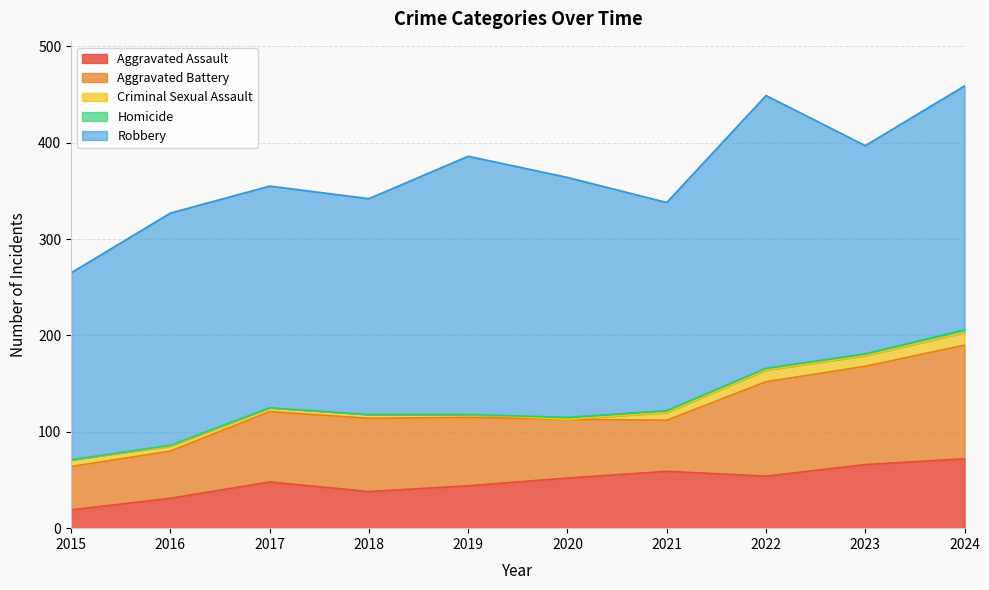

Reading left to right, list all the values displayed in this chart.

Aggravated Assault: 2015=19	2016=31	2017=48	2018=38	2019=44	2020=52	2021=59	2022=54	2023=66	2024=72
Aggravated Battery: 2015=45	2016=49	2017=73	2018=76	2019=71	2020=61	2021=53	2022=98	2023=102	2024=118
Criminal Sexual Assault: 2015=7	2016=5	2017=4	2018=4	2019=3	2020=0	2021=8	2022=12	2023=11	2024=13
Homicide: 2015=0	2016=1	2017=0	2018=0	2019=0	2020=2	2021=2	2022=2	2023=2	2024=3
Robbery: 2015=194	2016=241	2017=230	2018=224	2019=268	2020=249	2021=216	2022=283	2023=216	2024=253